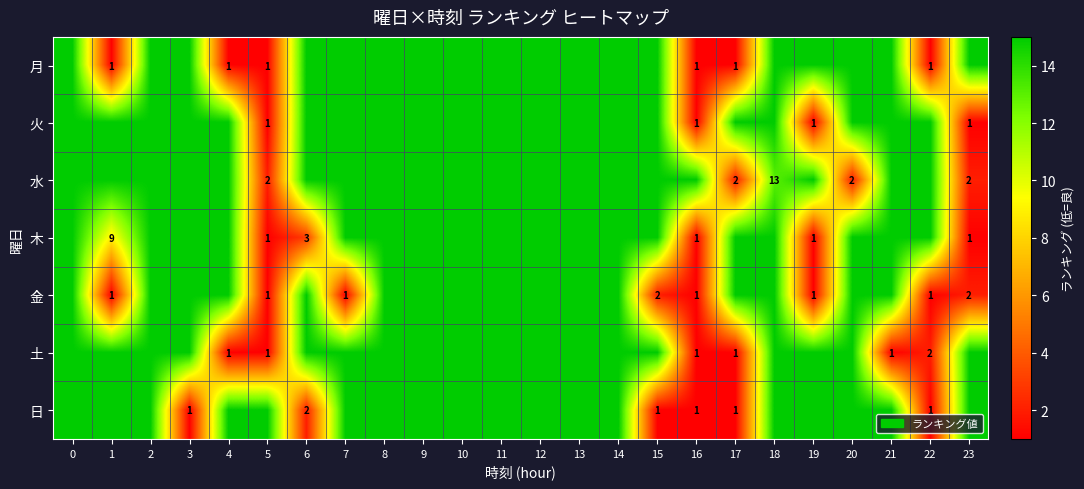

True or false: 土 has a value of 2 at 22.

True